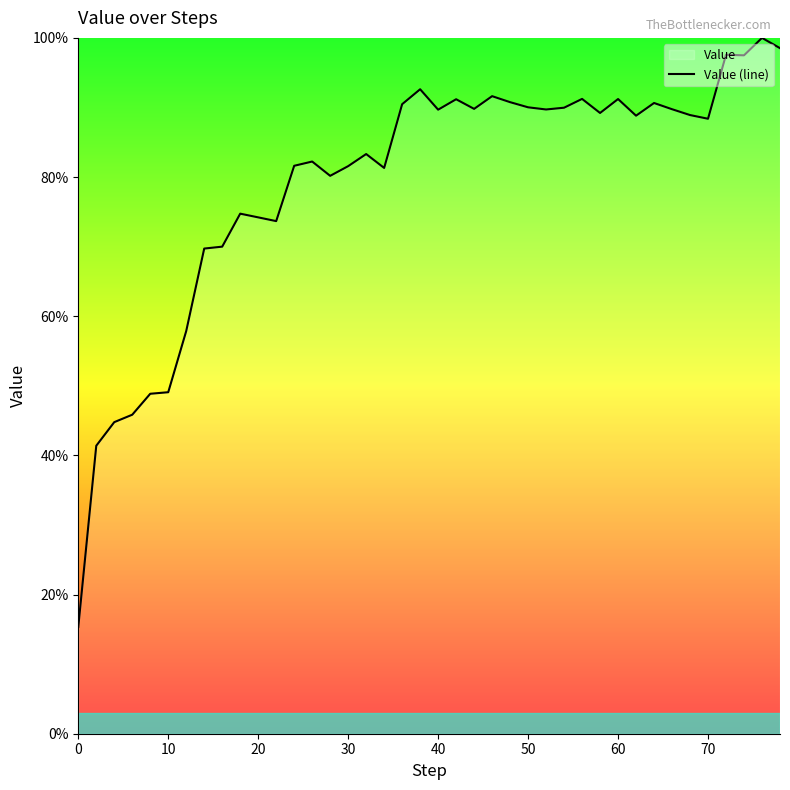

What is the average value?

79.3